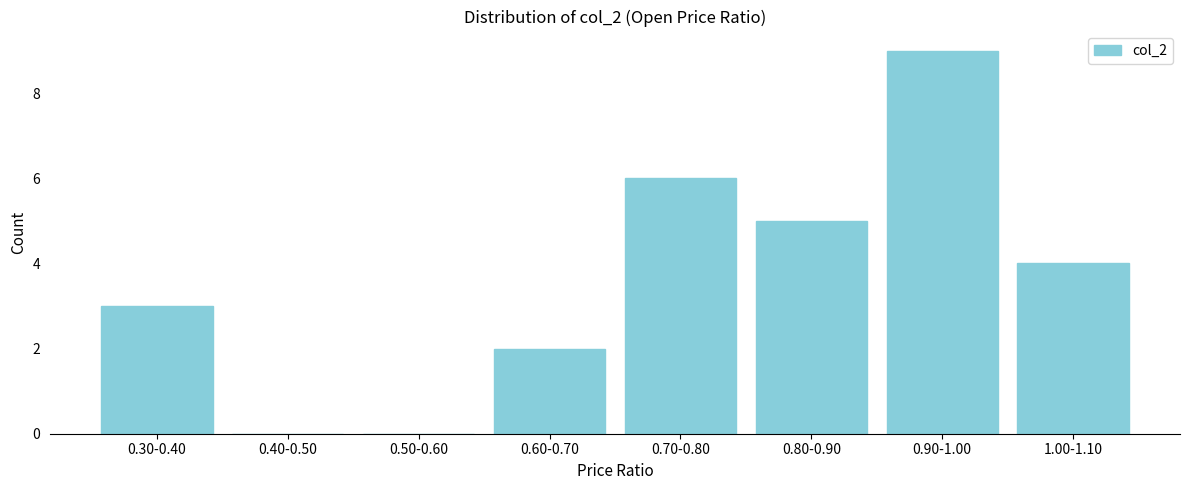

Reading right to left, what are all the values shown in this chart?

1.00-1.10=4	0.90-1.00=9	0.80-0.90=5	0.70-0.80=6	0.60-0.70=2	0.50-0.60=0	0.40-0.50=0	0.30-0.40=3